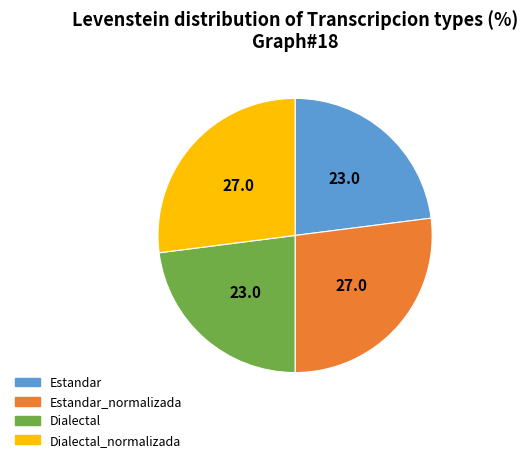

True or false: Estandar accounts for 23% of the total.

True